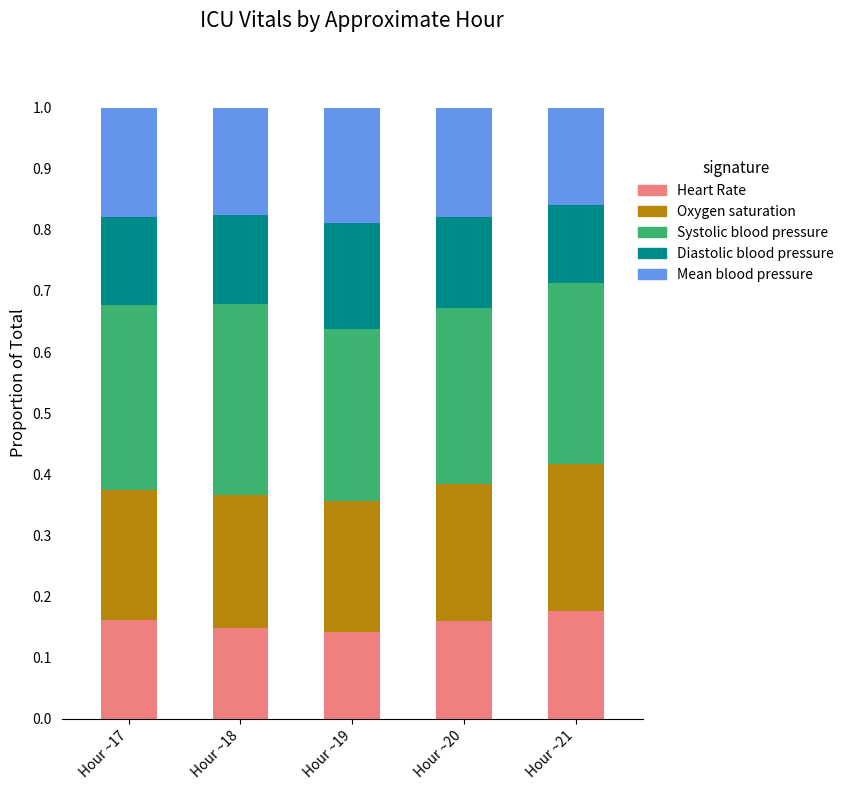

The Heart Rate series shows 0.1 at Hour ~17. True or false?

False